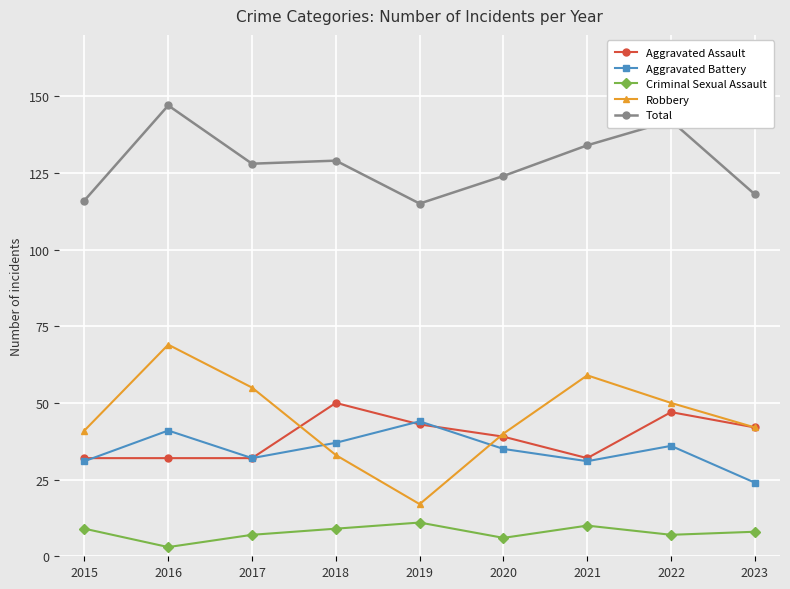

What is the total value across all series at 2018?

258